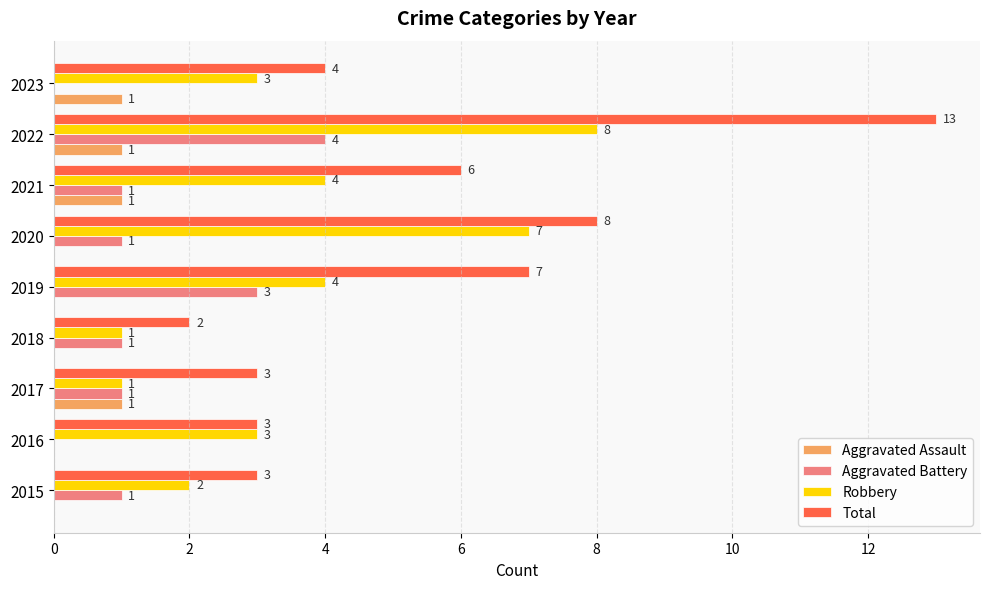

What is the sum of the Robbery values at 2015 and 2018?

3